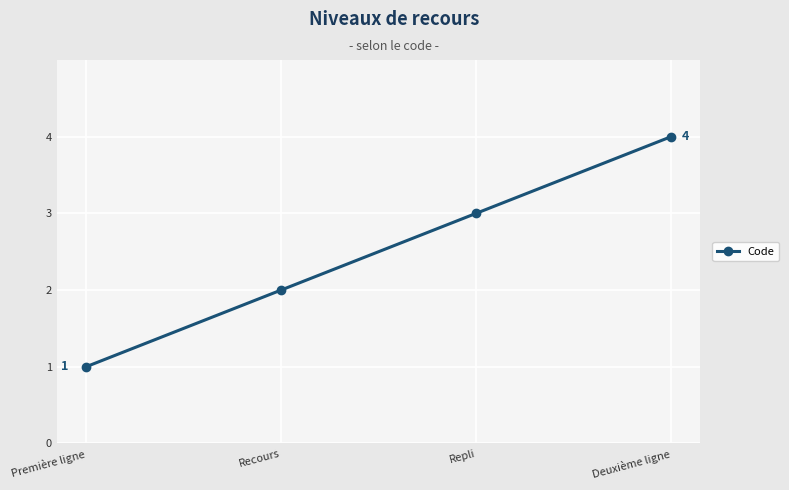

The value at Repli is 5. True or false?

False